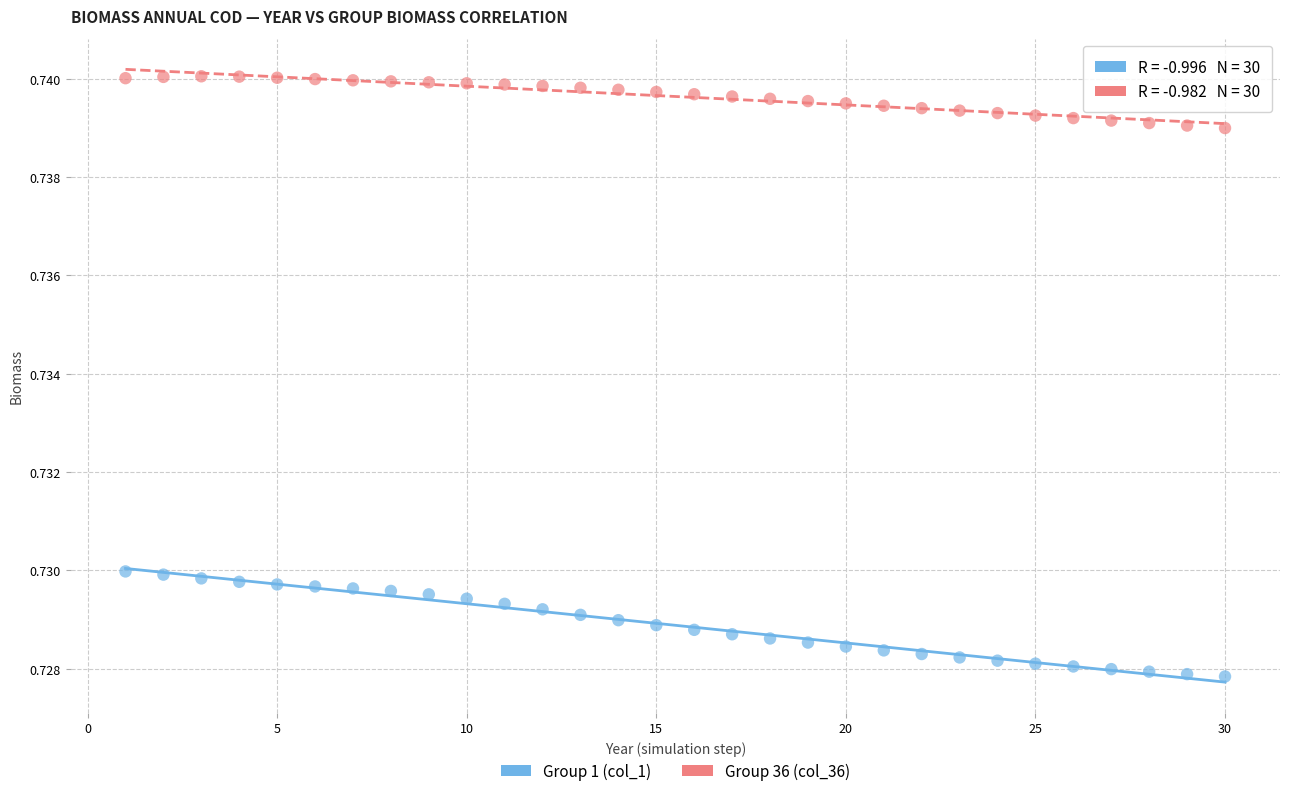

Which series reaches the maximum Y coordinate?

Group 36 (col_36)